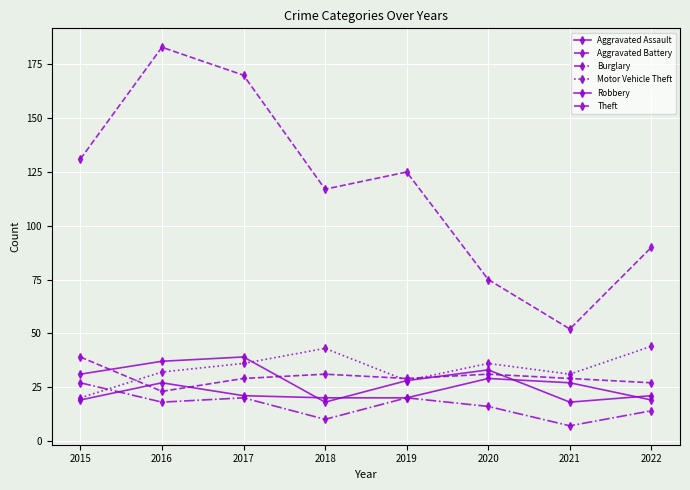

Does the chart have visible grid lines?

Yes